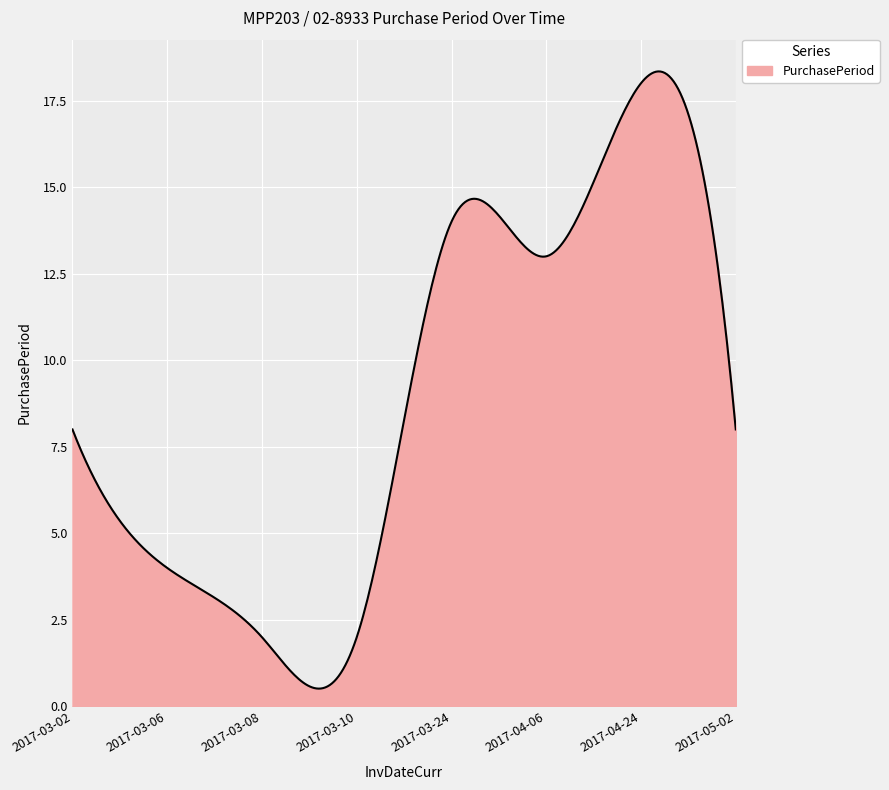

What is the greatest value displayed?

18.3